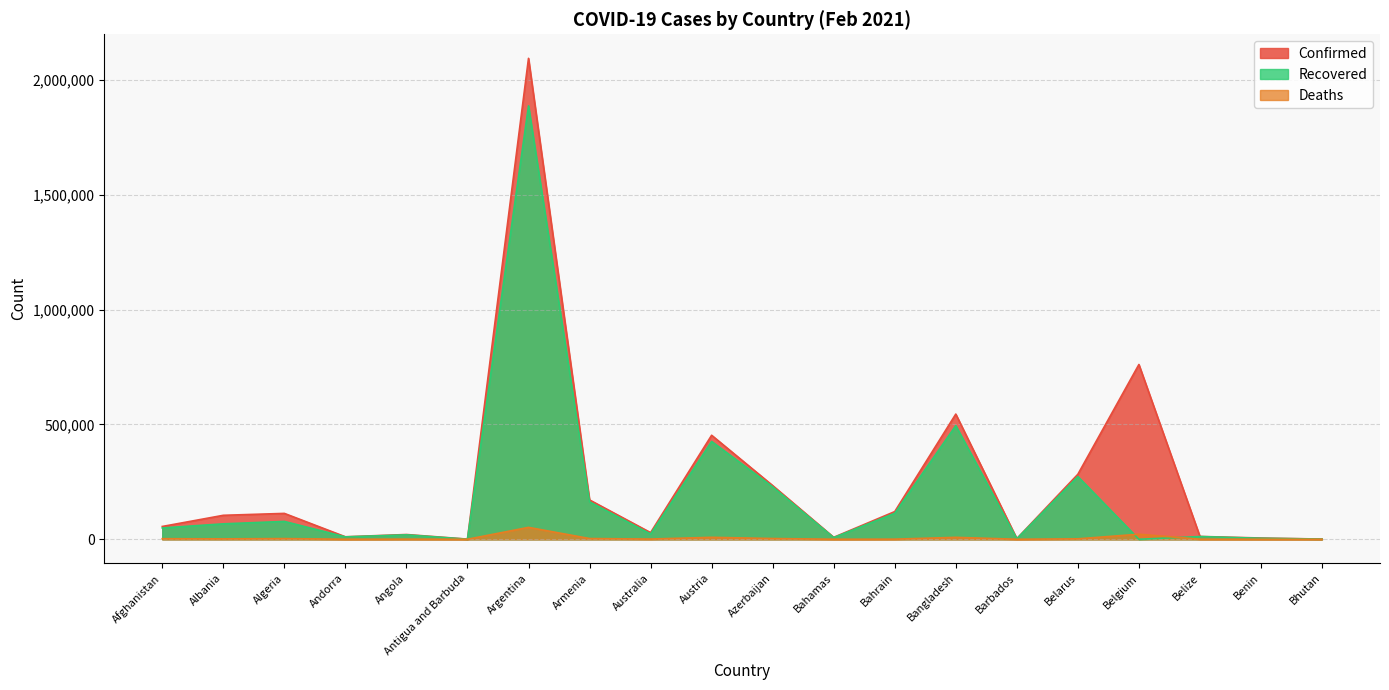

The Recovered series shows 233 at Antigua and Barbuda. True or false?

True